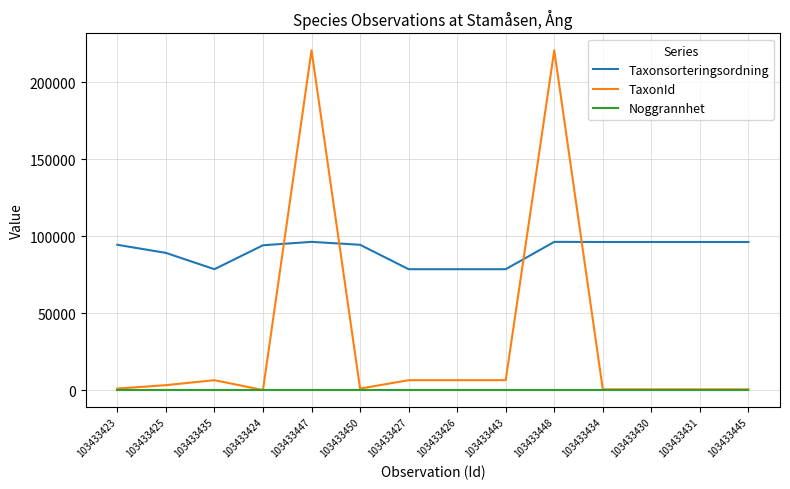

What is the greatest value displayed?

220787